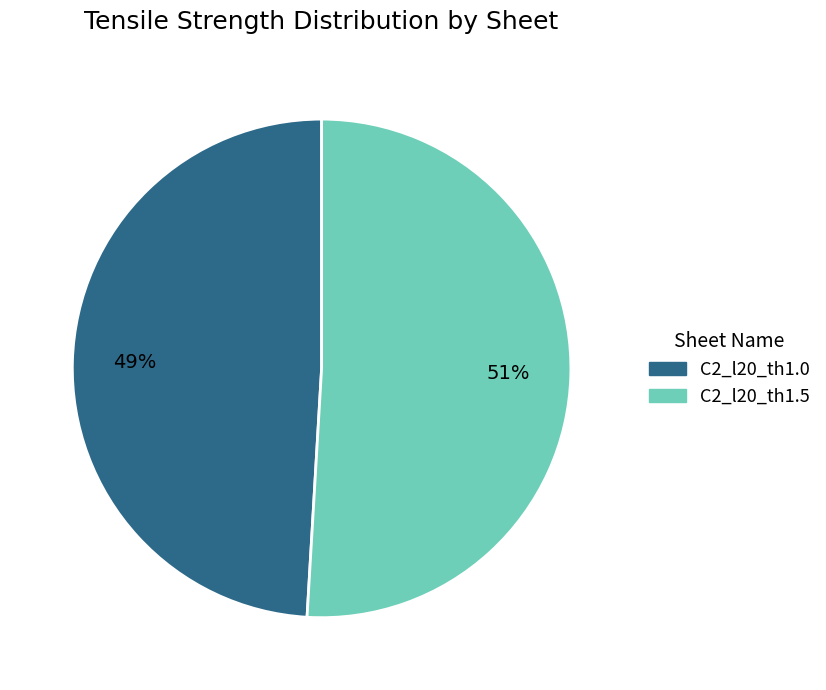

To the nearest percent, what is the difference between the largest and smallest slice percentages?

2%